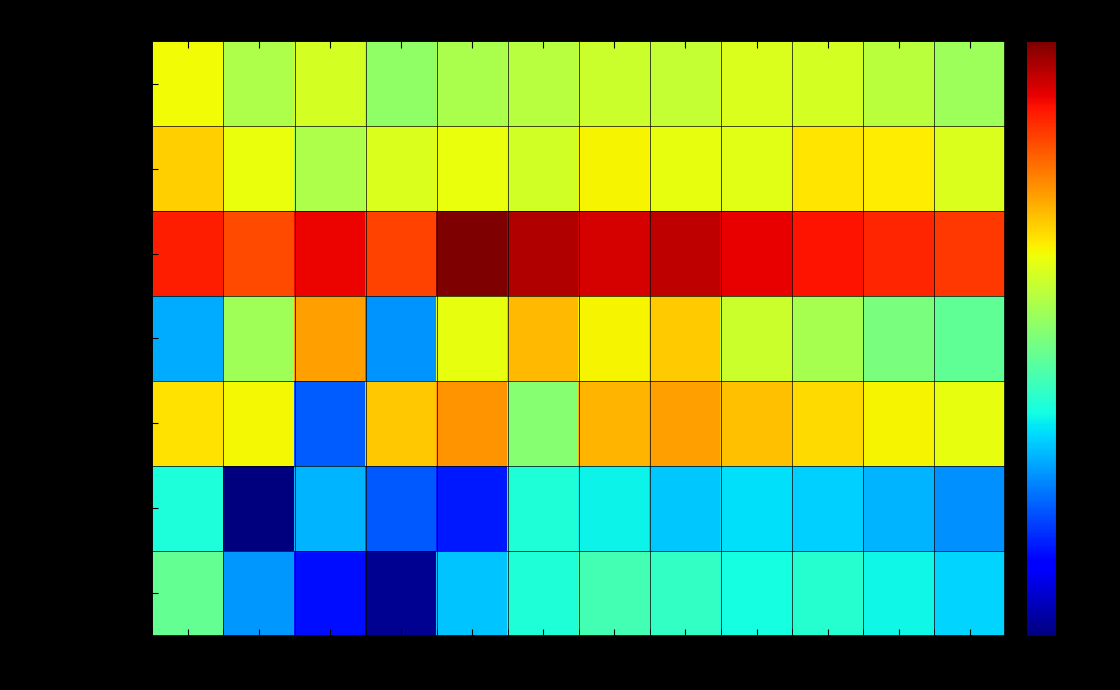

What is the difference between the 연세샘치과의원 values at Dec and Apr?

630903